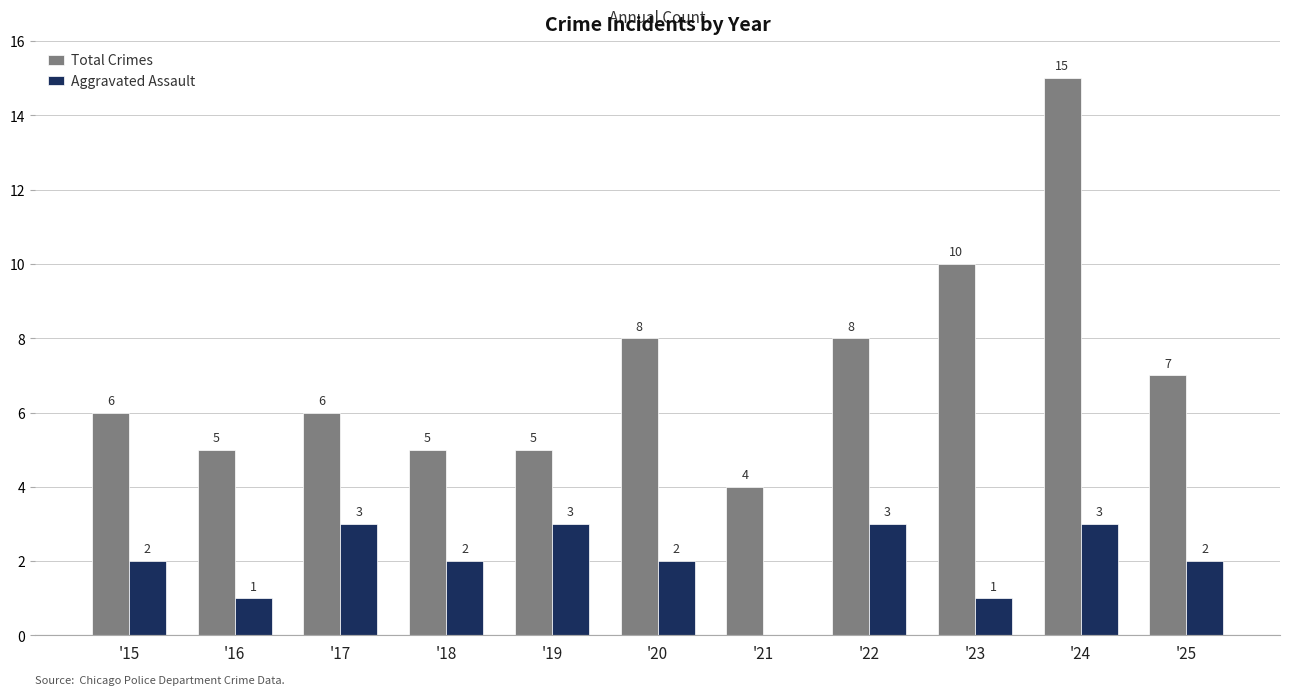

At which category is the sum across all series the highest?

'24